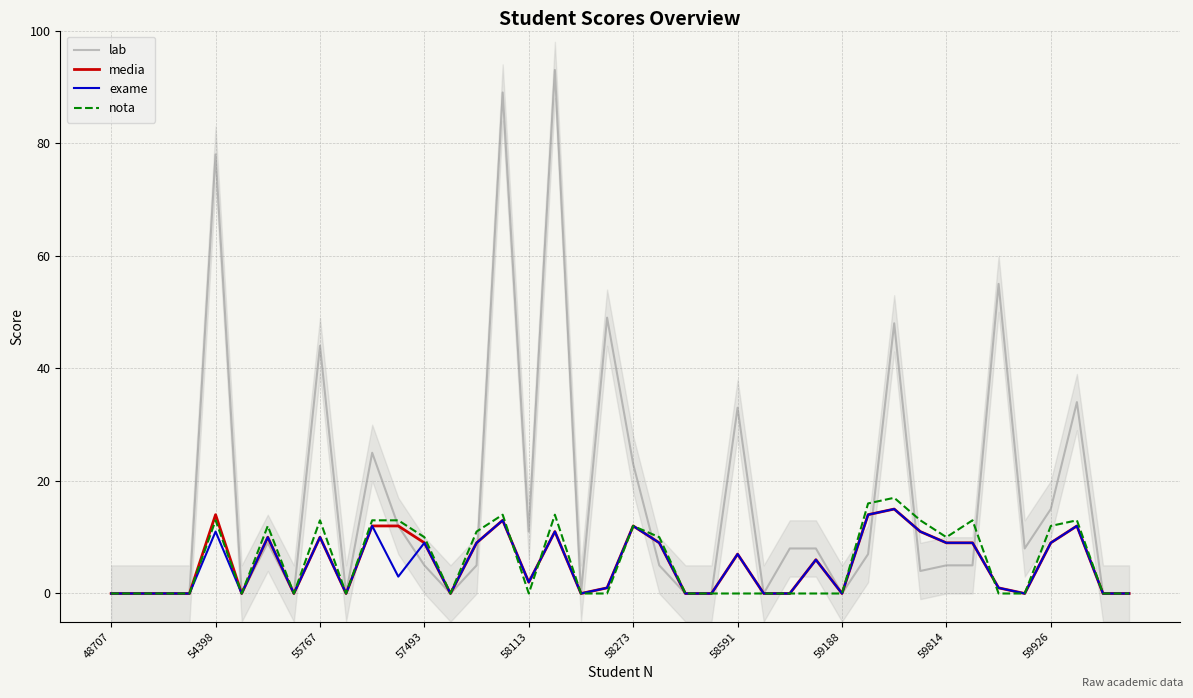

How many interior local peaks does the lab series have?

11